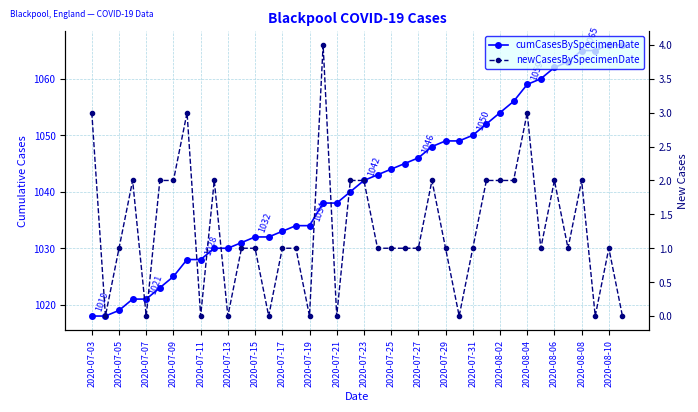

At 35, list the series in order from largest to smallest.

cumCasesBySpecimenDate, newCasesBySpecimenDate